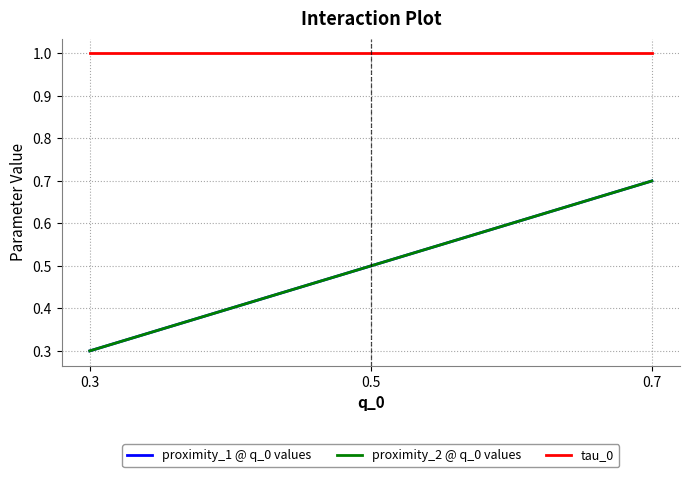

Is this an area chart (filled region under the line)?

No